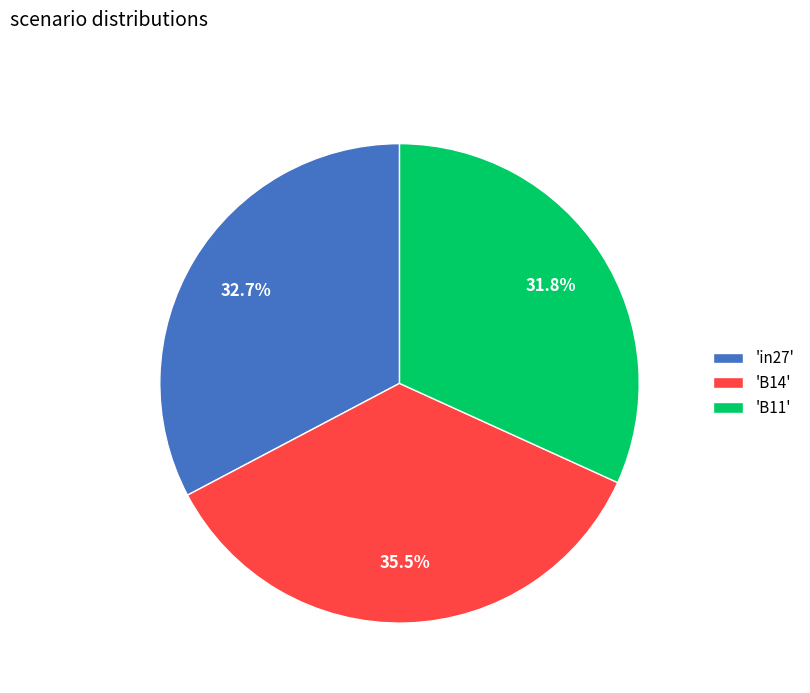

To the nearest percent, what is the difference between the largest and smallest slice percentages?

4%